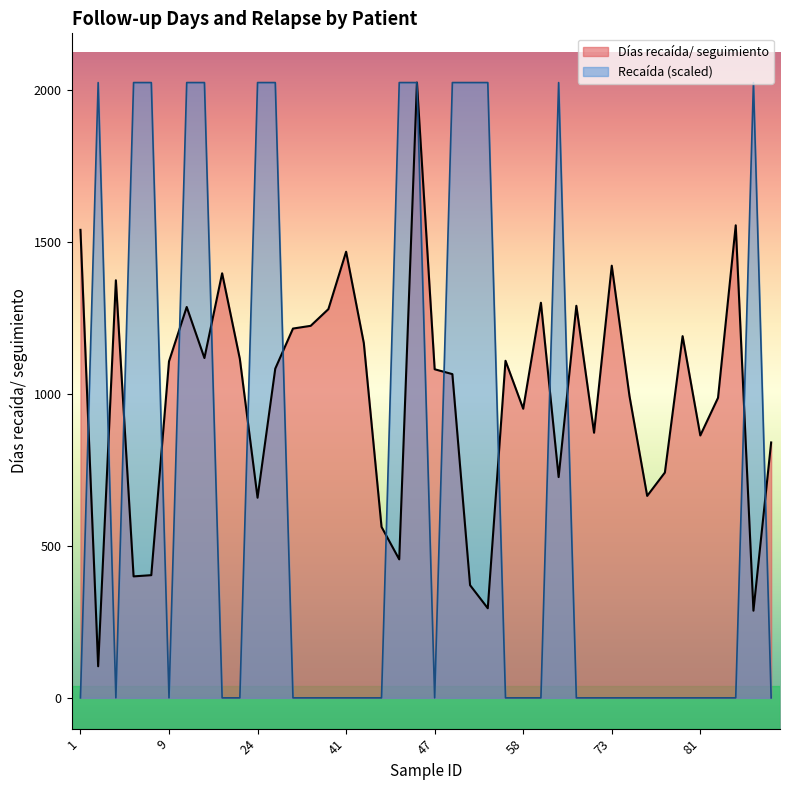

Reading left to right, transcribe all the data shown in this chart.

Días recaída/ seguimiento: 1=1541	2=104	3=1375	7=400	8=404	9=1108	11=1287	13=1119	15=1398	21=1116	24=659	29=1084	35=1216	39=1225	40=1280	41=1469	43=1168	44=563	45=456	46=2026	47=1082	48=1066	49=371	50=295	54=1110	58=952	61=1301	63=727	66=1291	68=873	73=1423	75=994	76=665	77=742	80=1191	81=864	82=988	86=1556	87=287	88=841
Recaída: 1=0	2=2026	3=0	7=2026	8=2026	9=0	11=2026	13=2026	15=0	21=0	24=2026	29=2026	35=0	39=0	40=0	41=0	43=0	44=0	45=2026	46=2026	47=0	48=2026	49=2026	50=2026	54=0	58=0	61=0	63=2026	66=0	68=0	73=0	75=0	76=0	77=0	80=0	81=0	82=0	86=0	87=2026	88=0